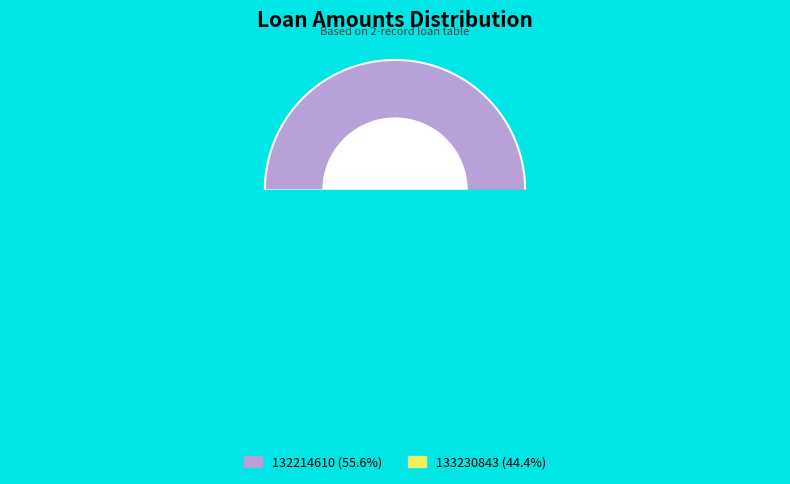

Rank the categories by value from highest to lowest.

132214610, 133230843